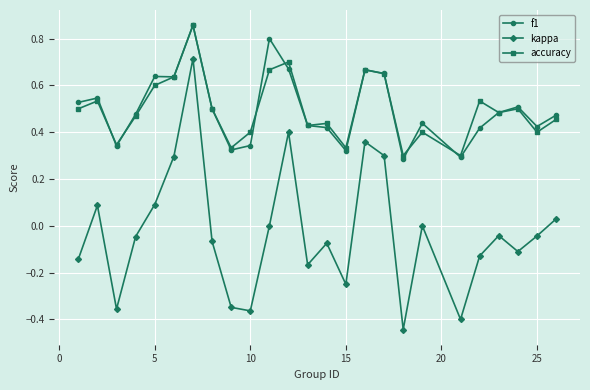

True or false: kappa has more than 1 interior local peaks.

True